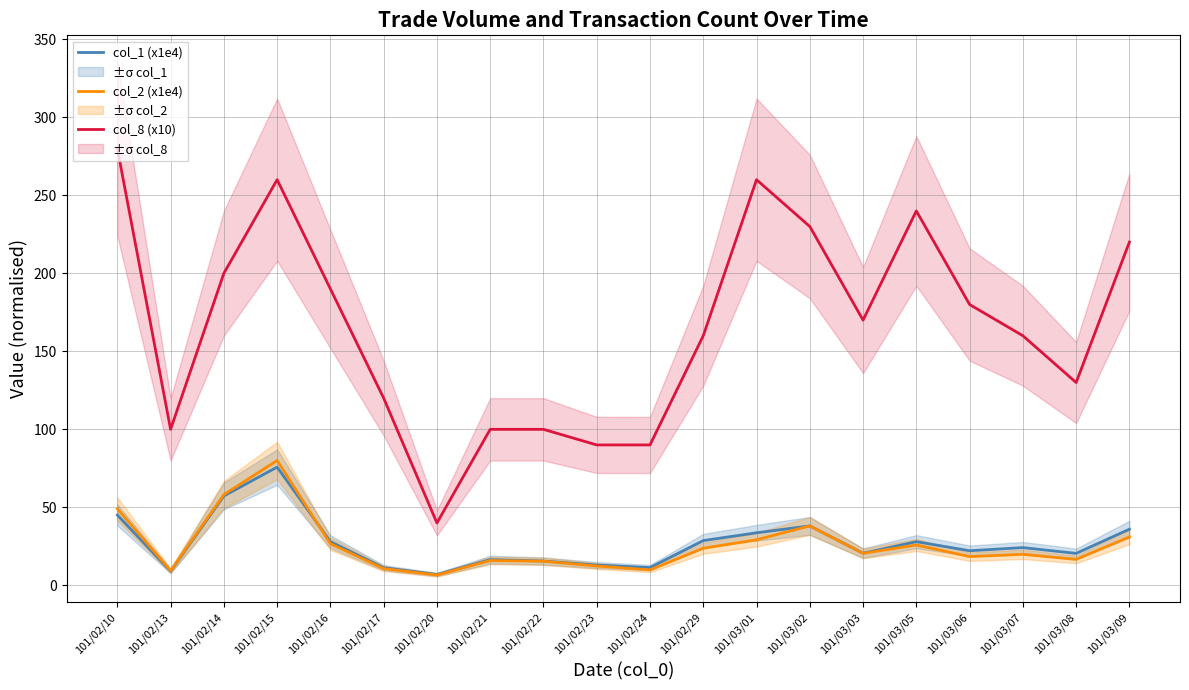

At which label does col_2 (x1e4) first exceed 20?

101/02/10